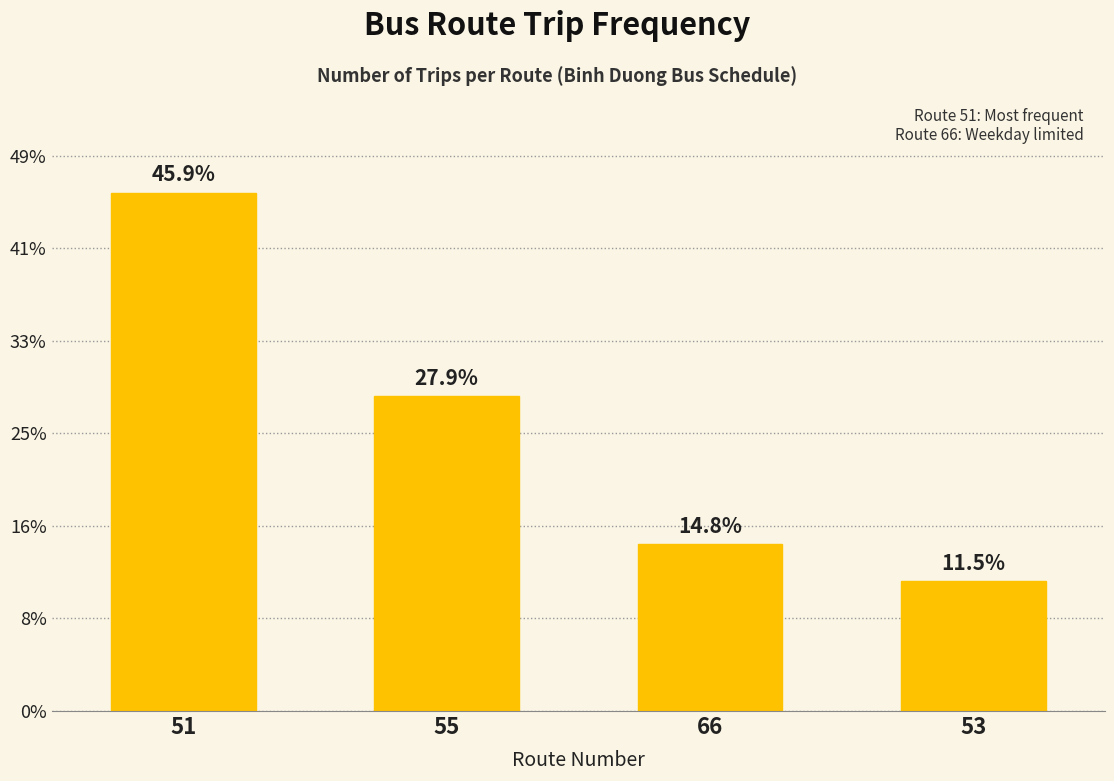

What is the label of the 4th bar from the left?

53